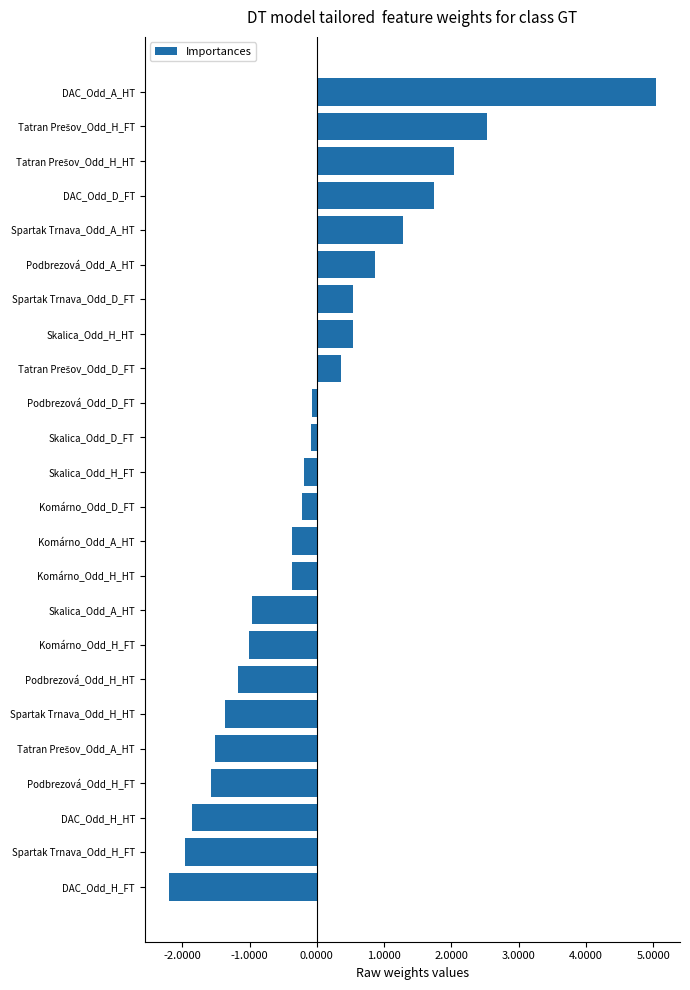

What is the difference between the maximum and minimum values?

7.2